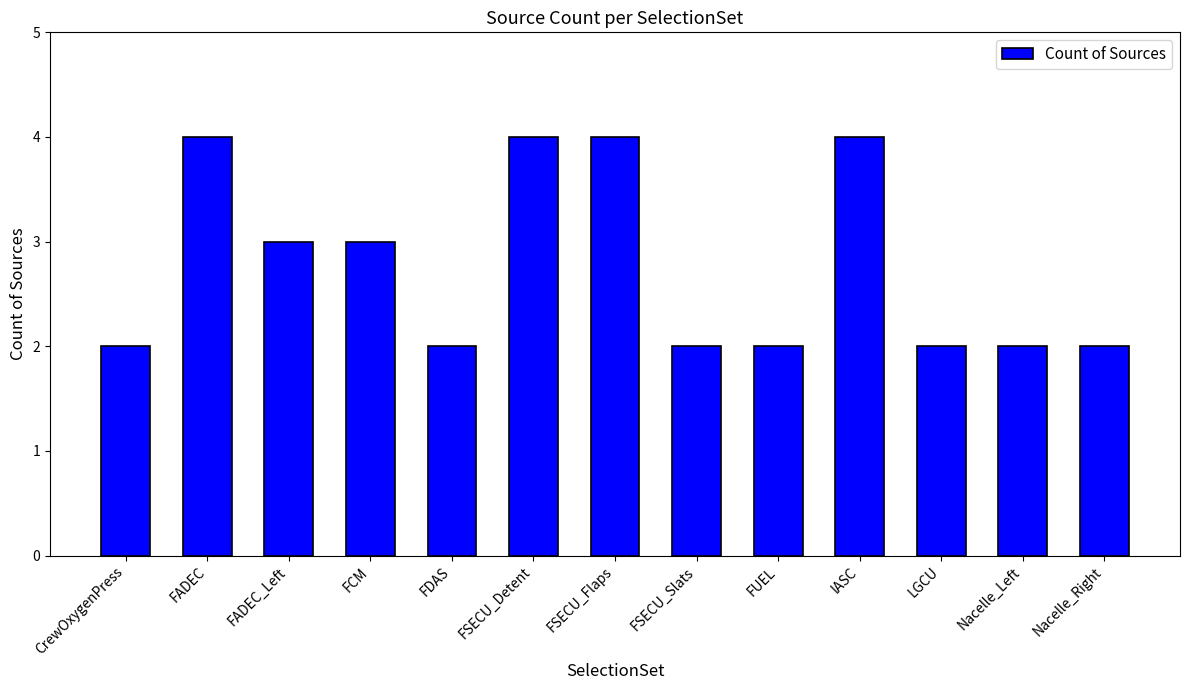

Which has a higher value, Nacelle_Right or FADEC_Left?

FADEC_Left